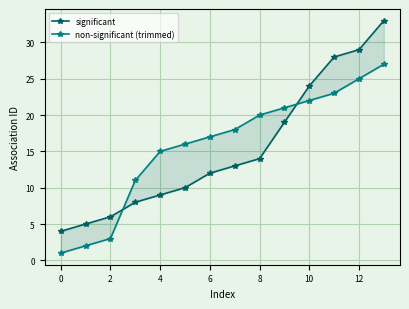

Which category has the highest value across all series?

13